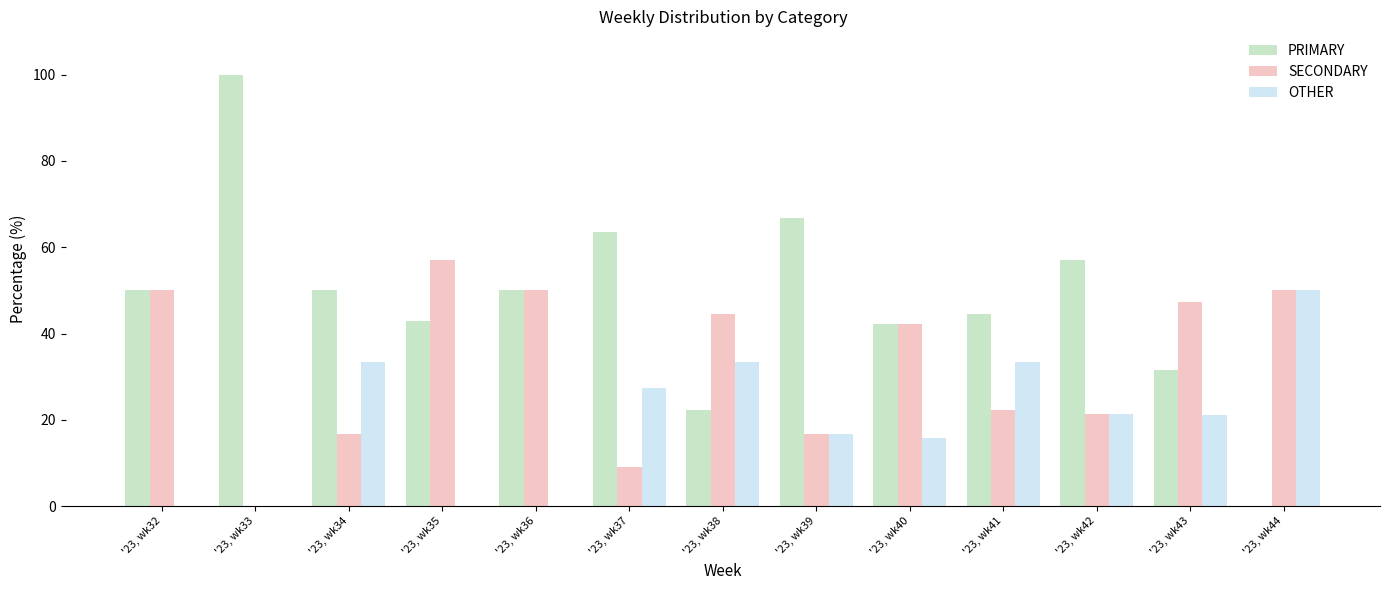

What is the sum of the SECONDARY values at '23, wk40 and '23, wk43?

89.5